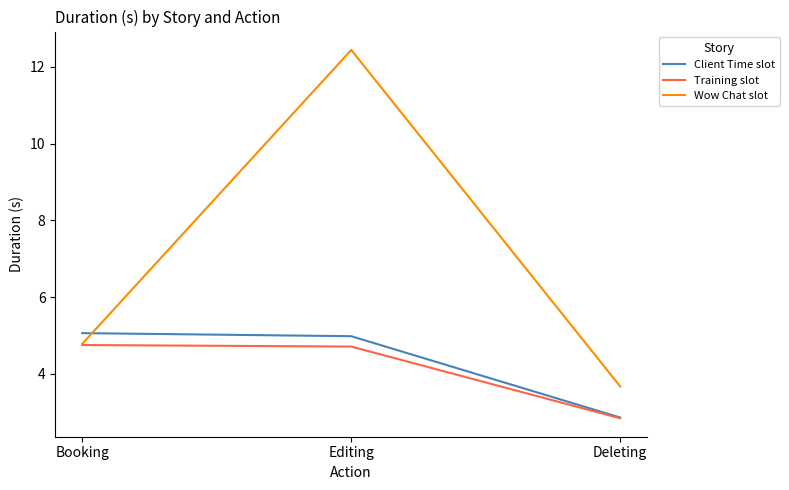

True or false: Training slot has a value of 3.2 at Editing.

False